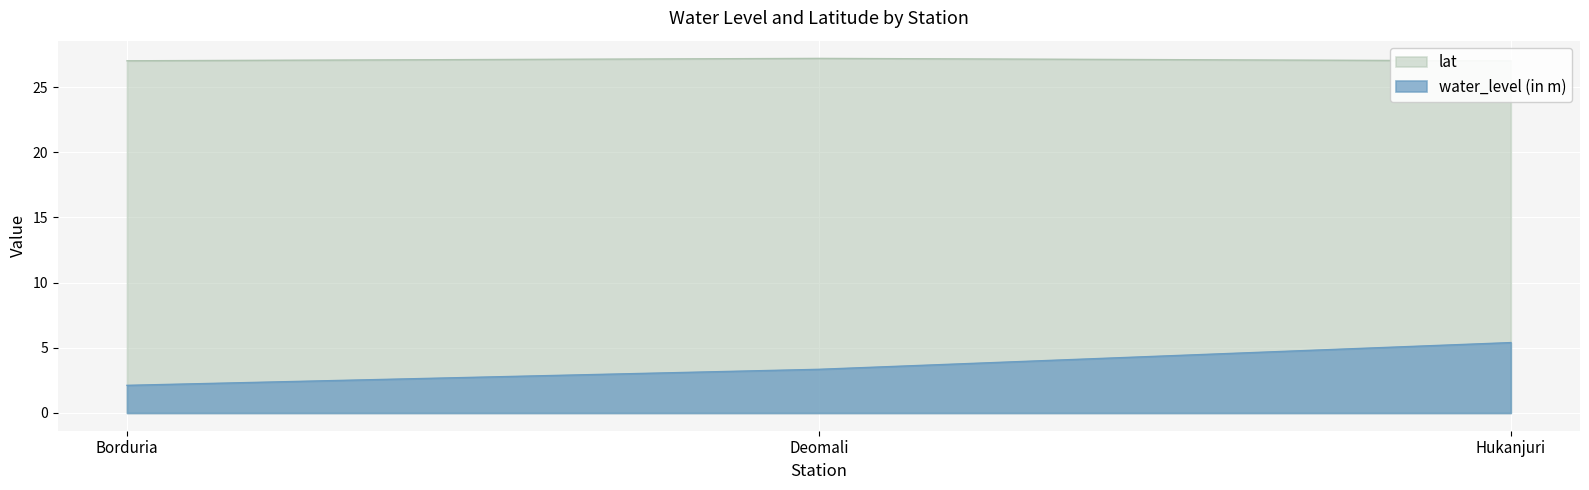

Reading left to right, extract all data points from this chart.

water_level (in m): Borduria=2.1	Deomali=3.4	Hukanjuri=5.4
lat: Borduria=27.0	Deomali=27.2	Hukanjuri=27.0